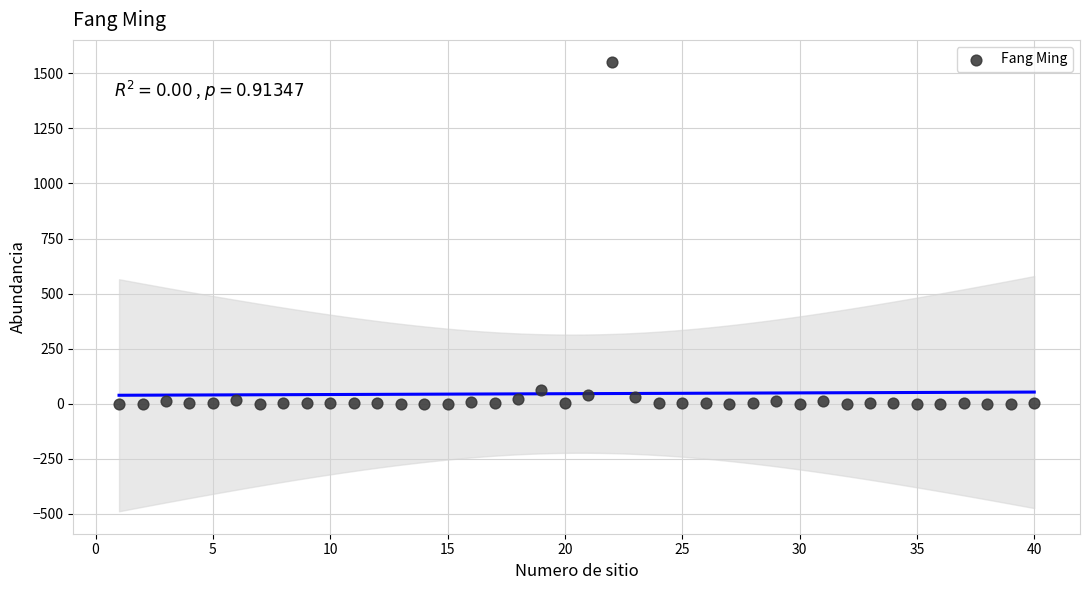

What is the range of Y values (max minus min)?

1549